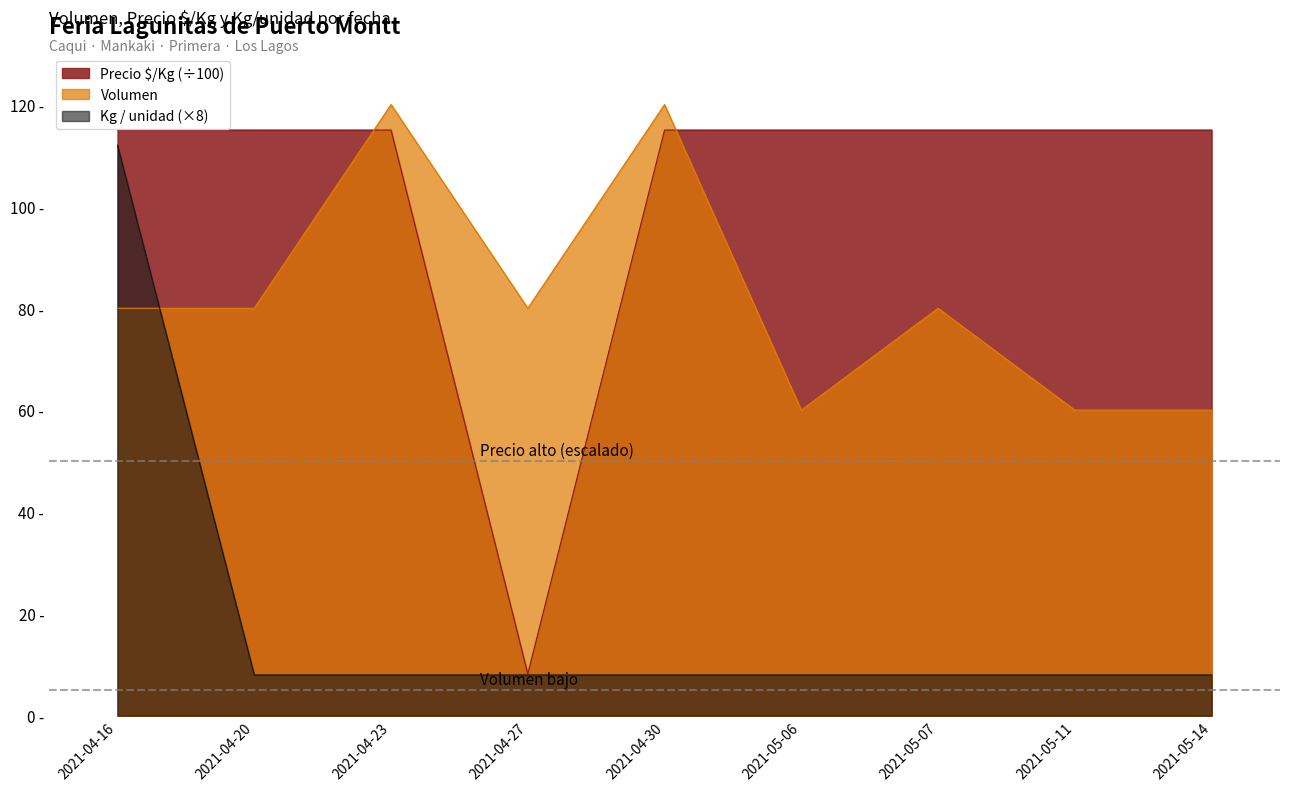

At which label does Volumen first exceed 80?

2021-04-23